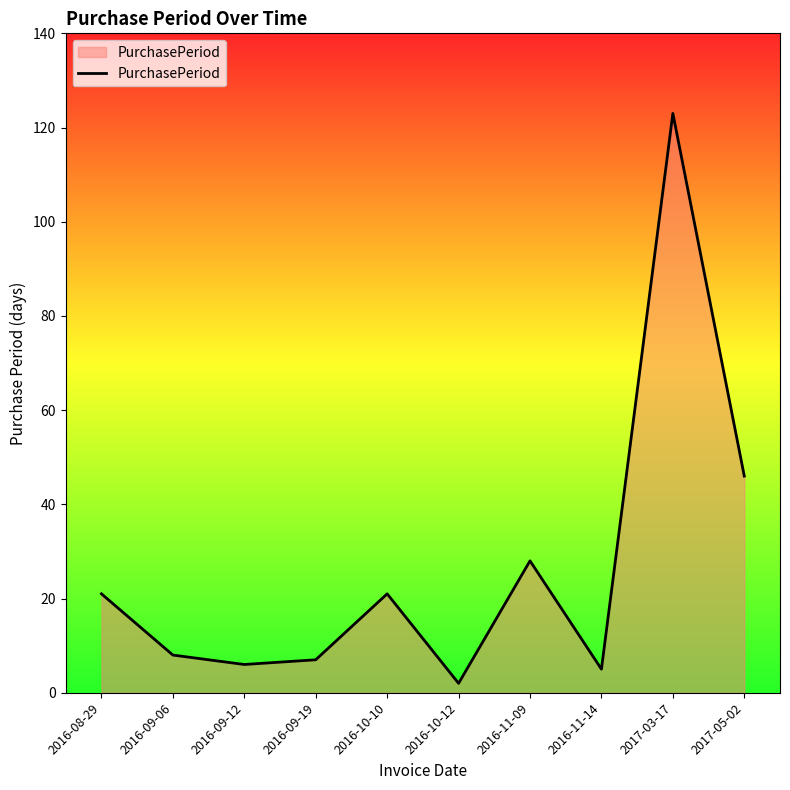

The chart shows a value of 6 at 2016-09-12. True or false?

True